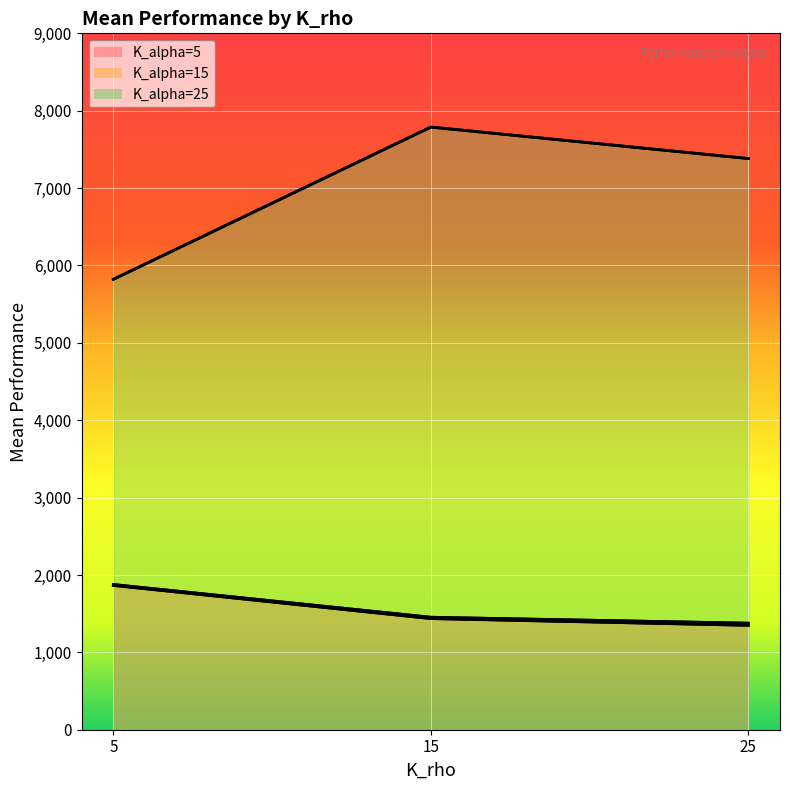

Between 5 and 25, which is larger?

5